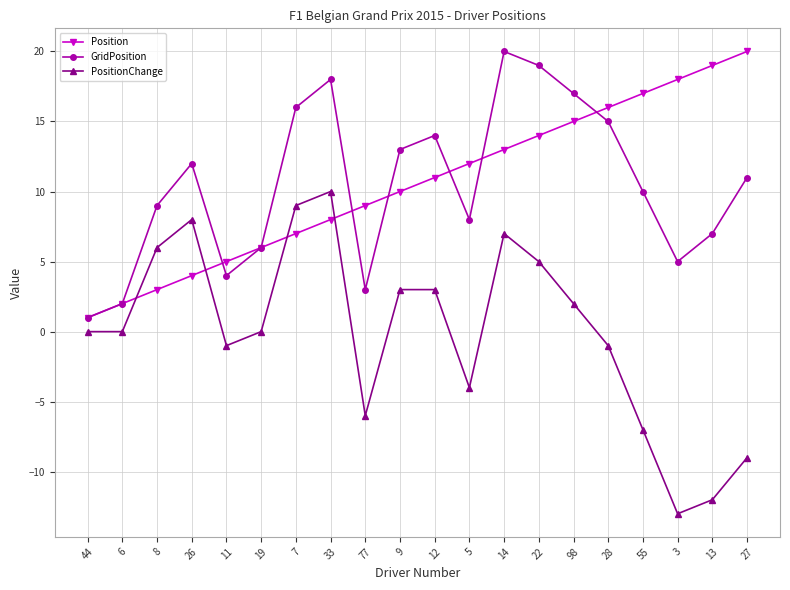

What is the greatest value displayed?

20